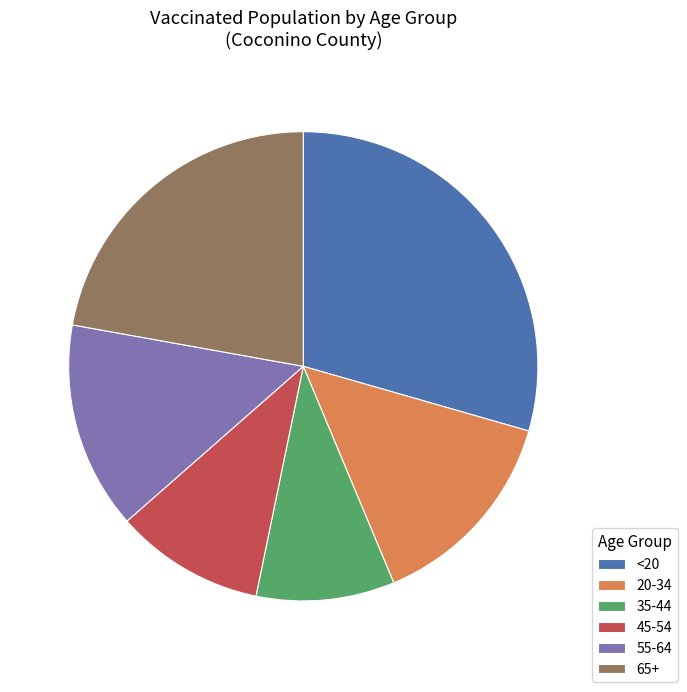

Combined, do 45-54 and 55-64 account for over 50%?

No